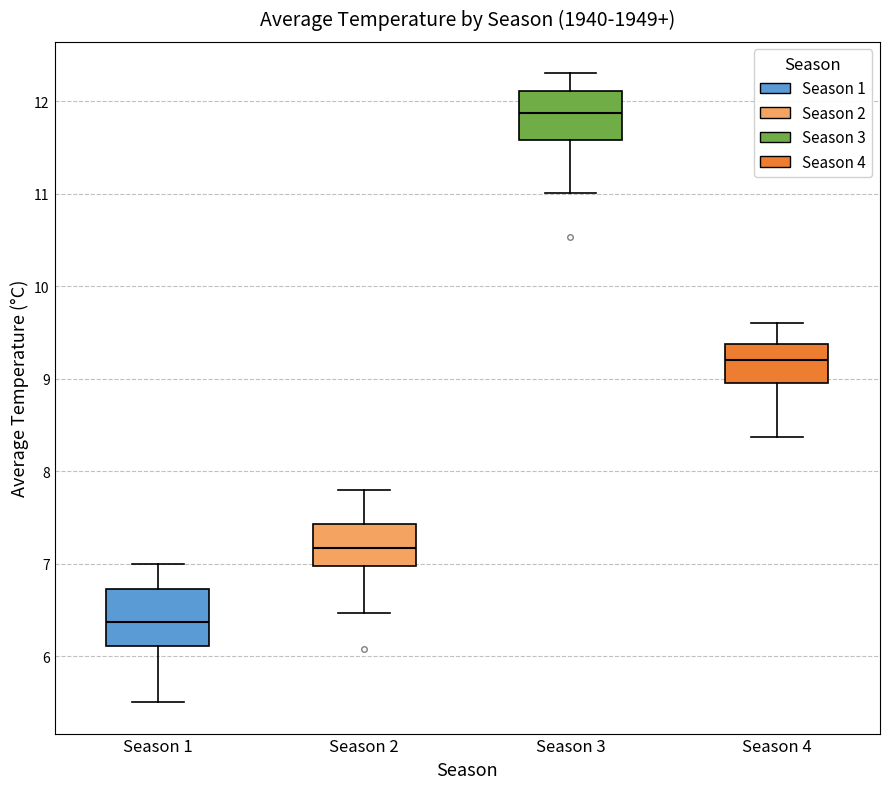

Which box has the highest median line?

Season 3